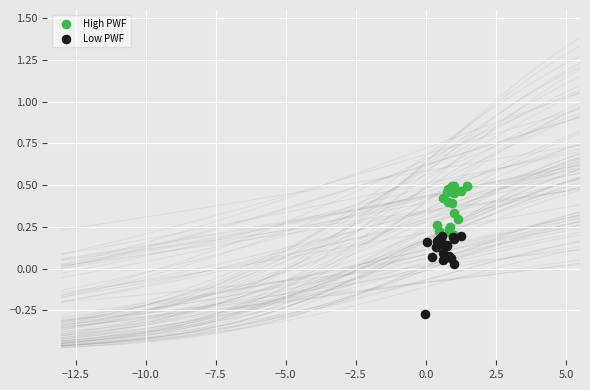

What are all the series names shown in the legend?

High PWF, Low PWF